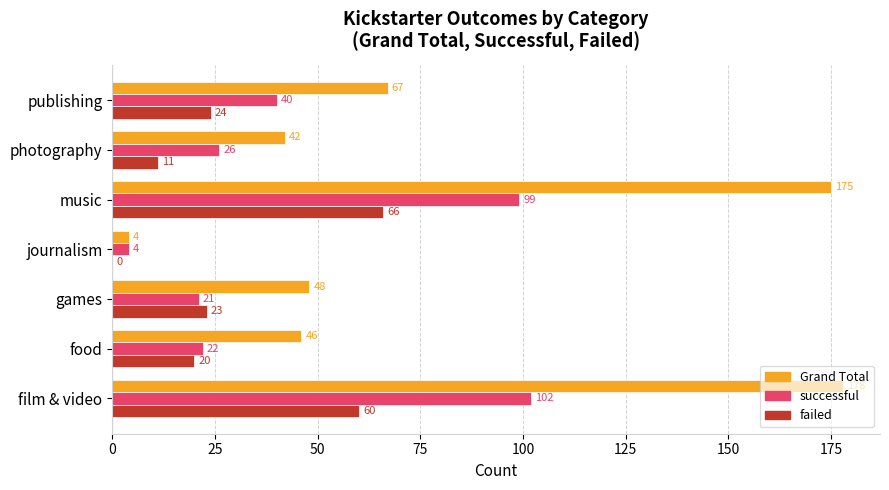

True or false: Grand Total has a value of 67 at publishing.

True